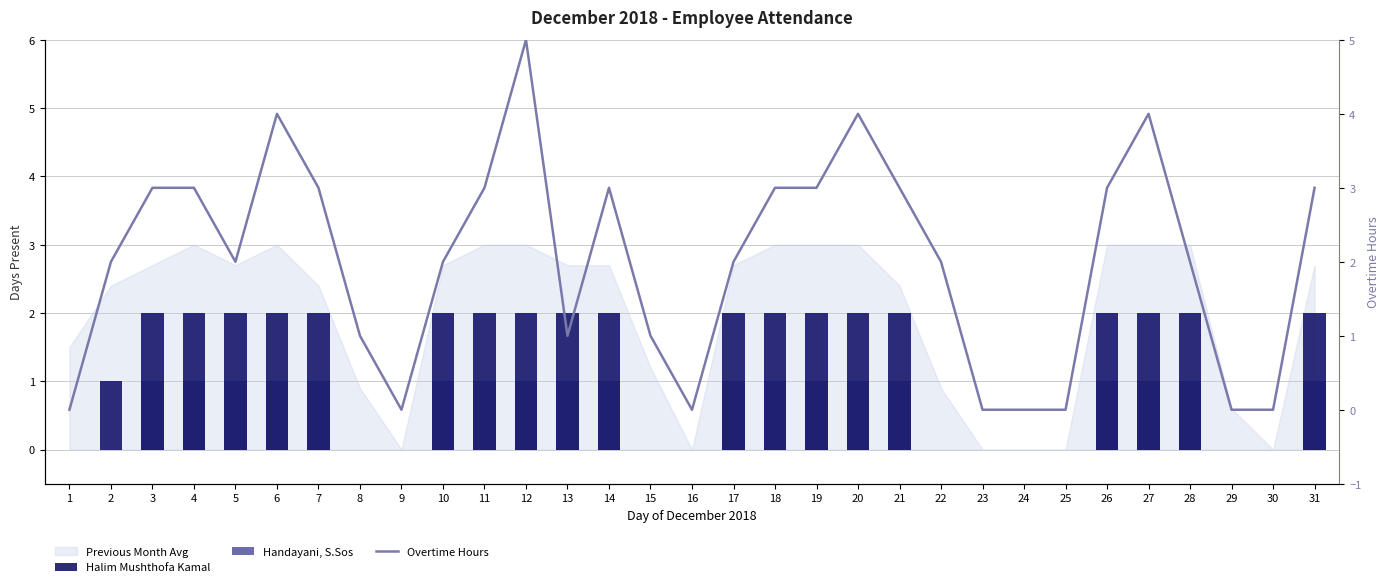

Is it true that Overtime Hours equals 1 at 13?

True